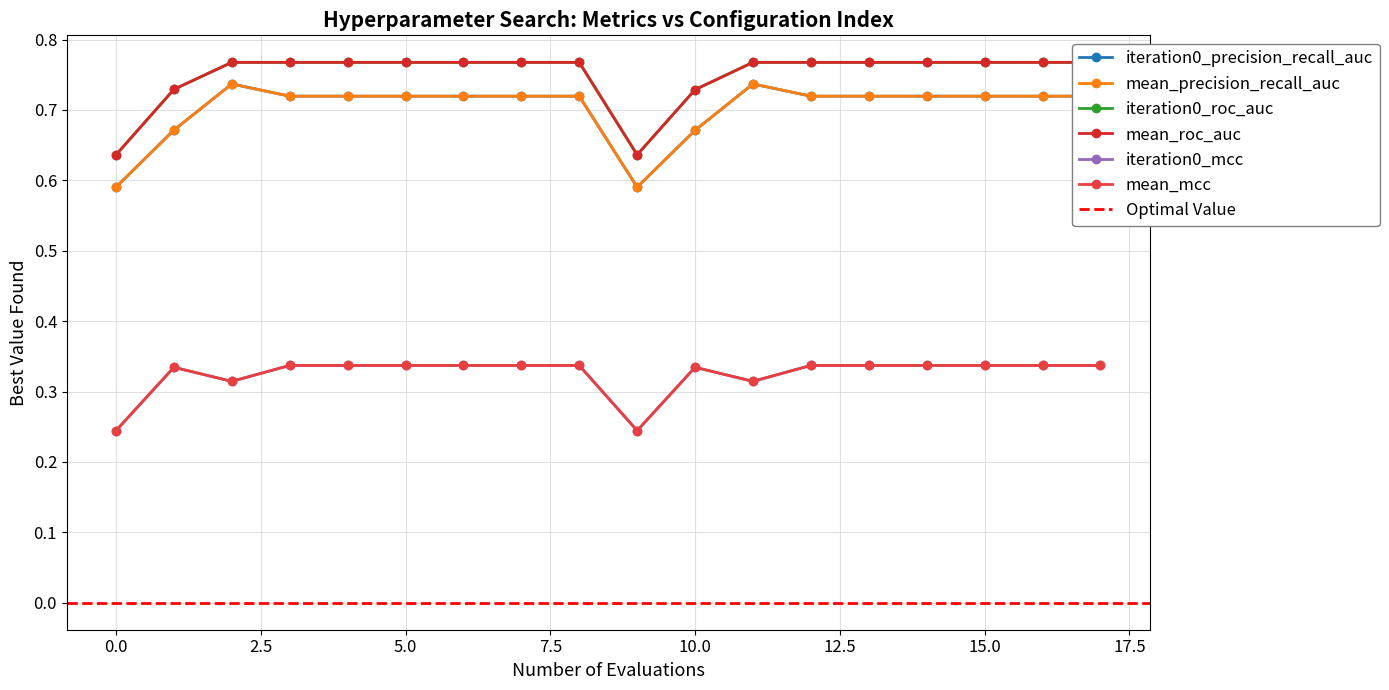

How many iteration0_precision_recall_auc values are between 0 and 1?

18